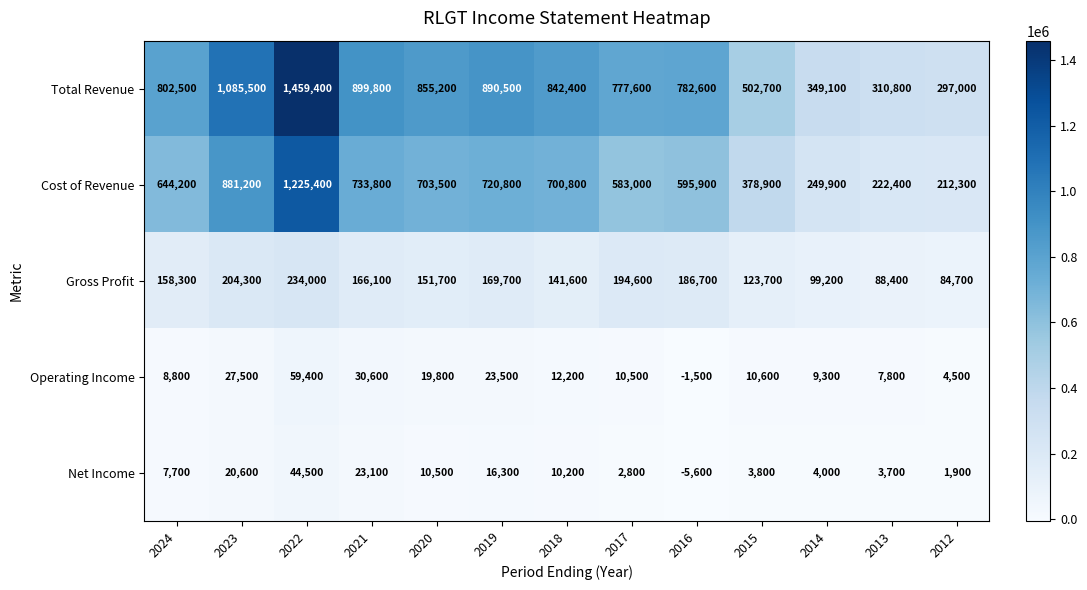

Is it true that Total Revenue equals 782600 at 2016?

True